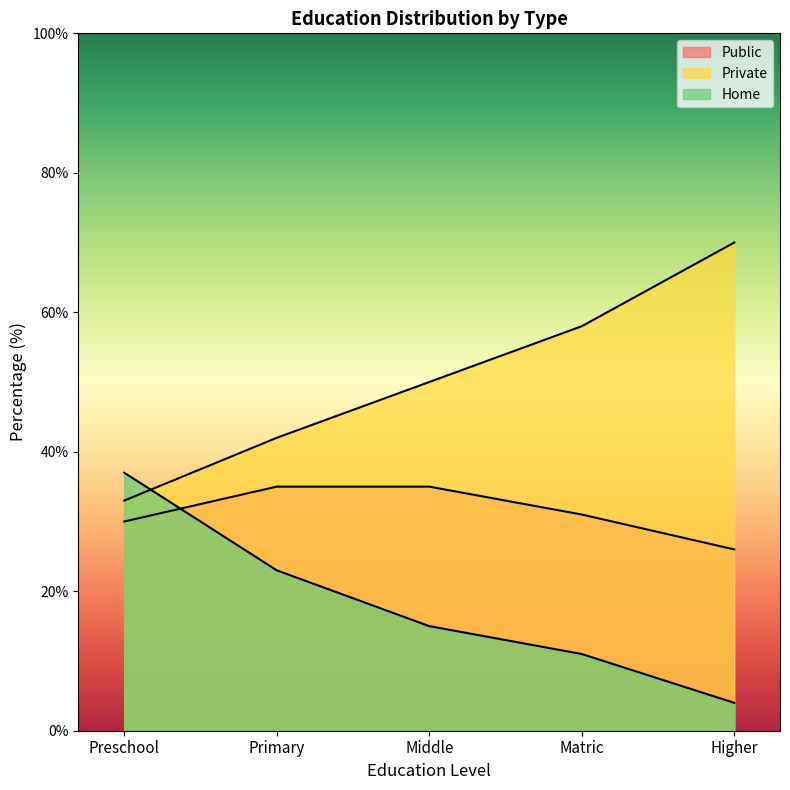

At which label is Private closest to 51?

Middle